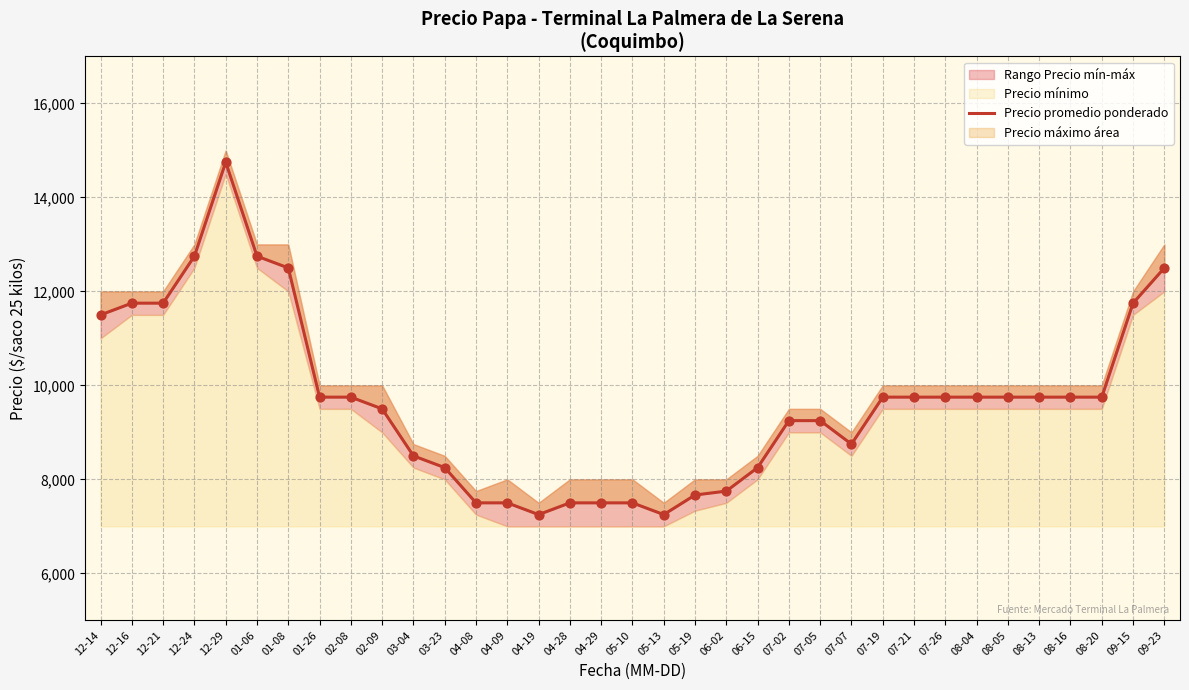

Which has a higher value, 04-08 or 01-06?

01-06